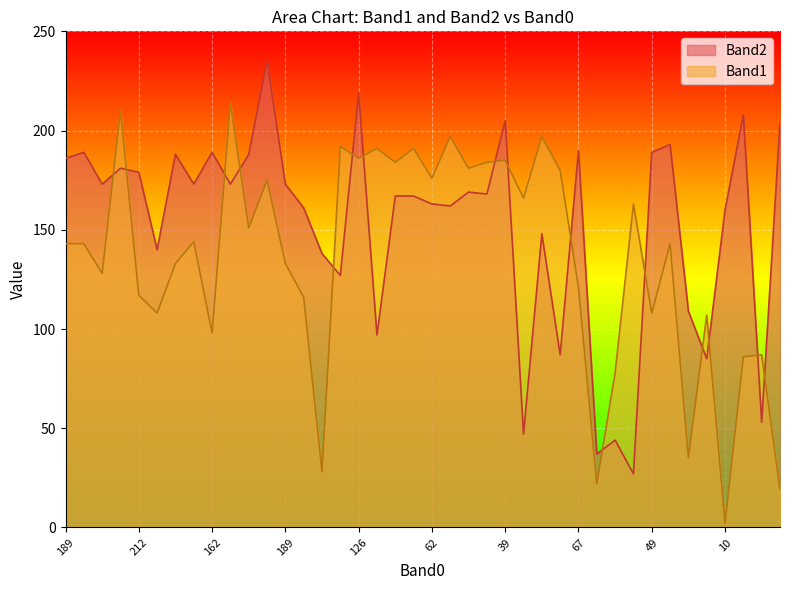

What is the difference between the second highest and minimum values in the Band1 series?

208